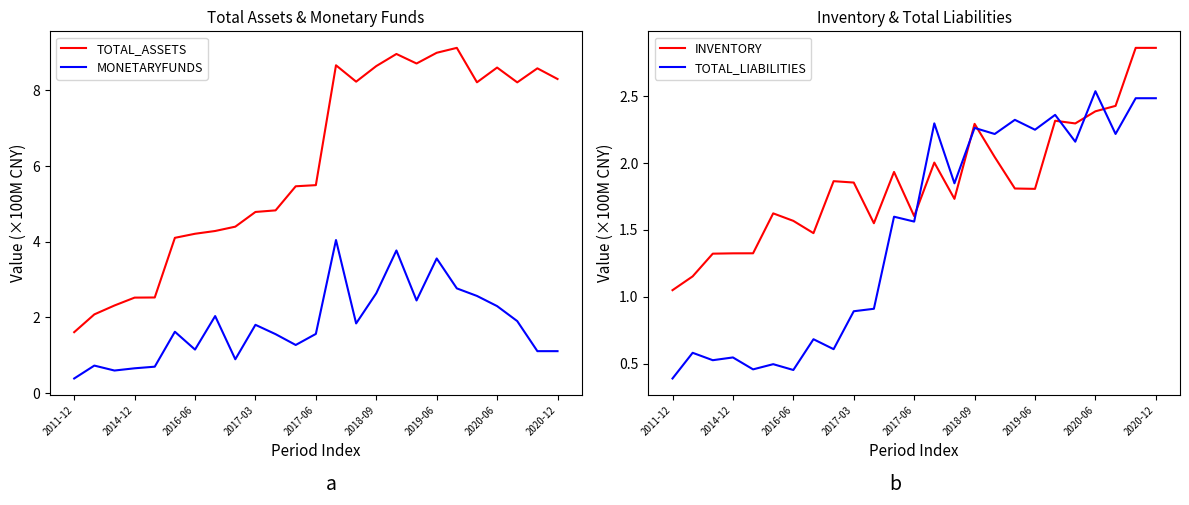

What is the maximum value for TOTAL_LIABILITIES?

2.5